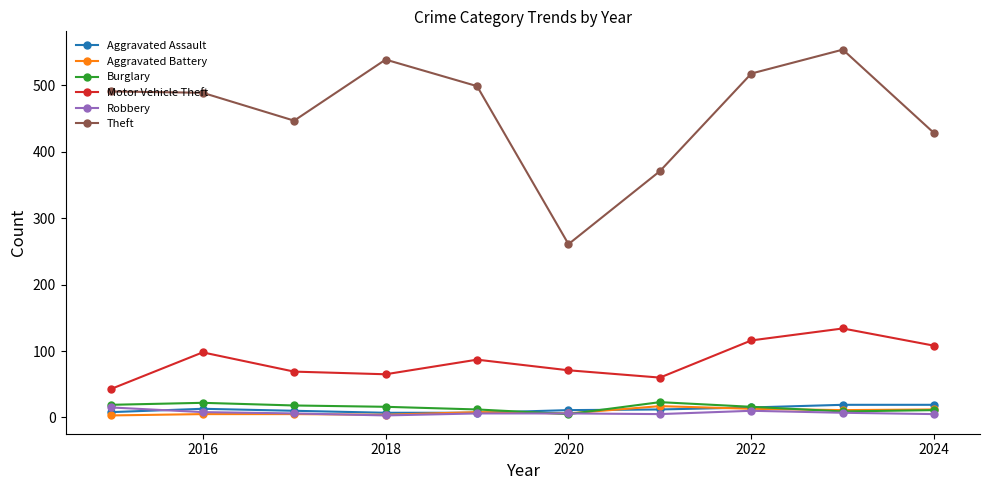

Which series has the largest range (max minus min)?

Theft